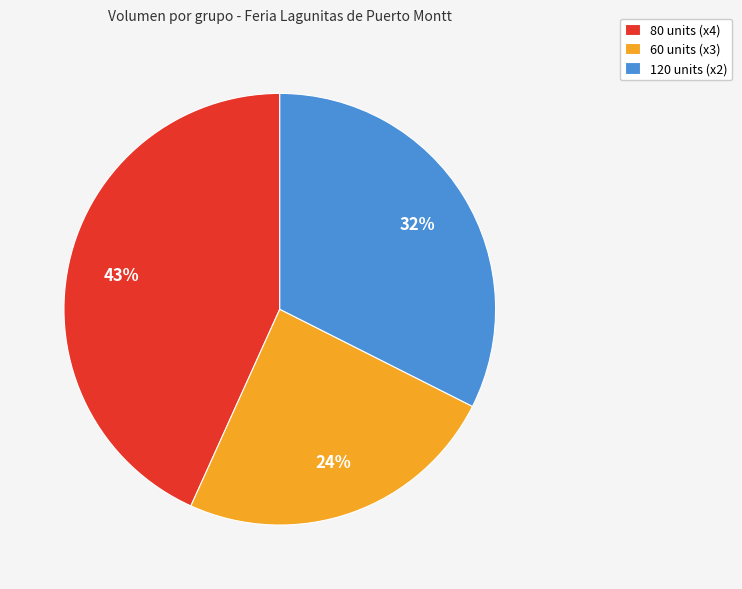

Is the sum of 120 units (x2) and 60 units (x3) greater than half?

Yes